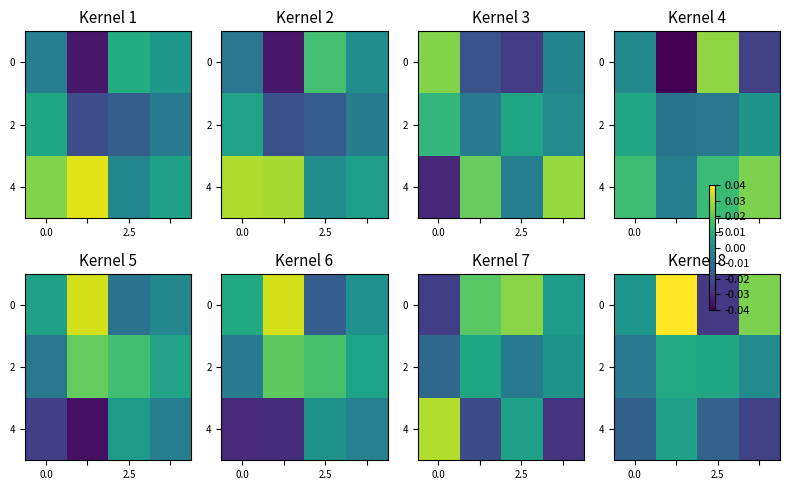

Count the number of categories in the chart.

4